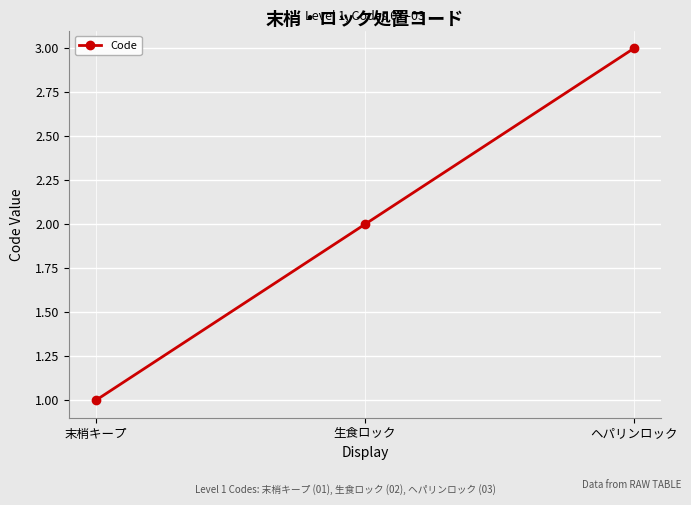

What is the difference between the values at ヘパリンロック and 末梢キープ?

2